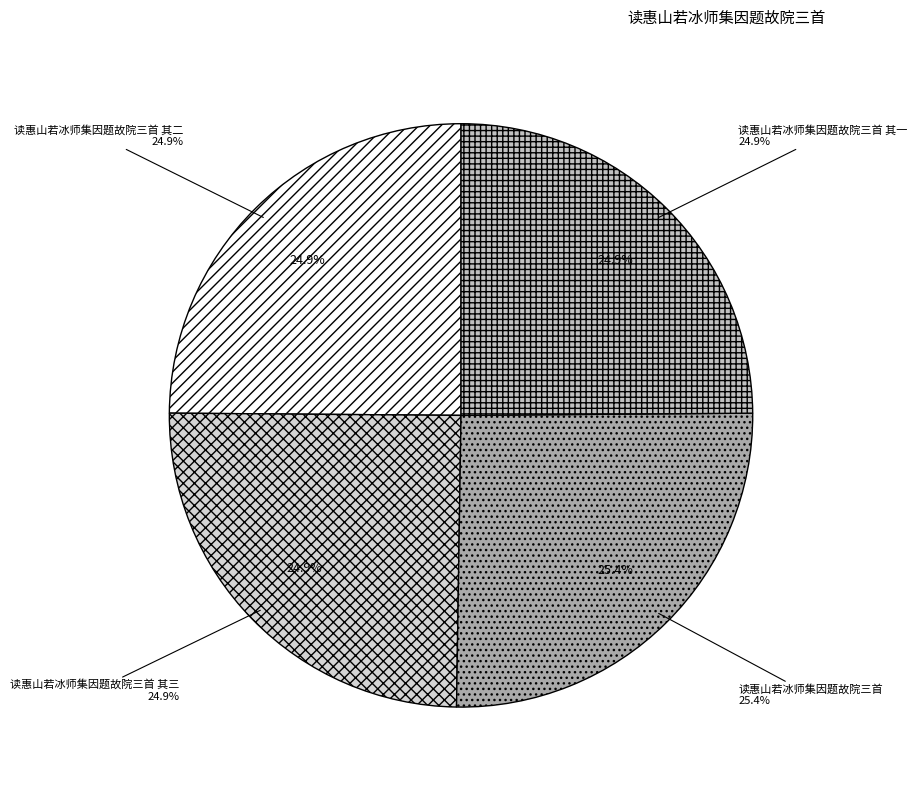

How many slices are in this pie chart?

4